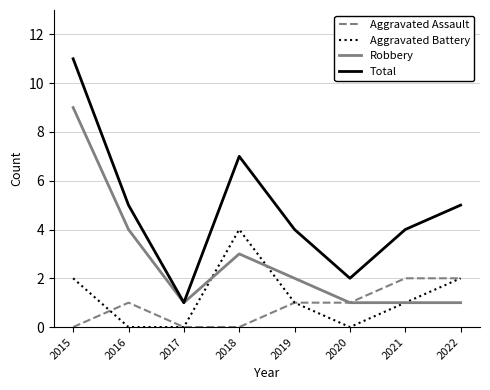

How many lines are shown in the chart?

4